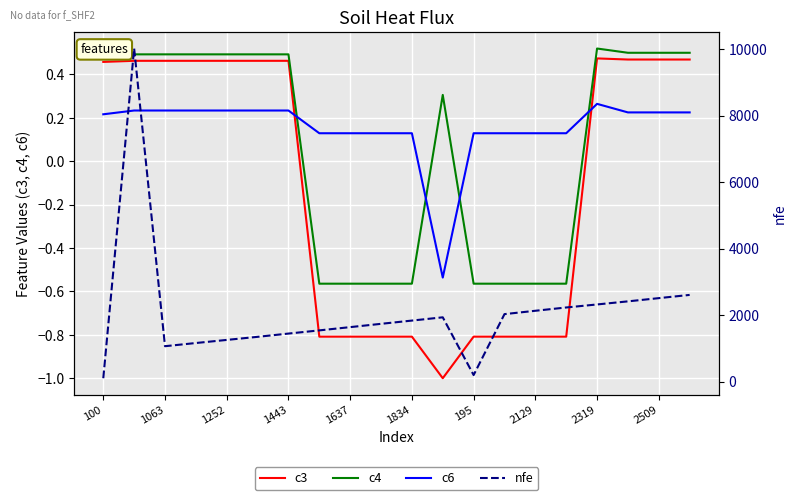

Which category has the lowest value in the nfe series?

100